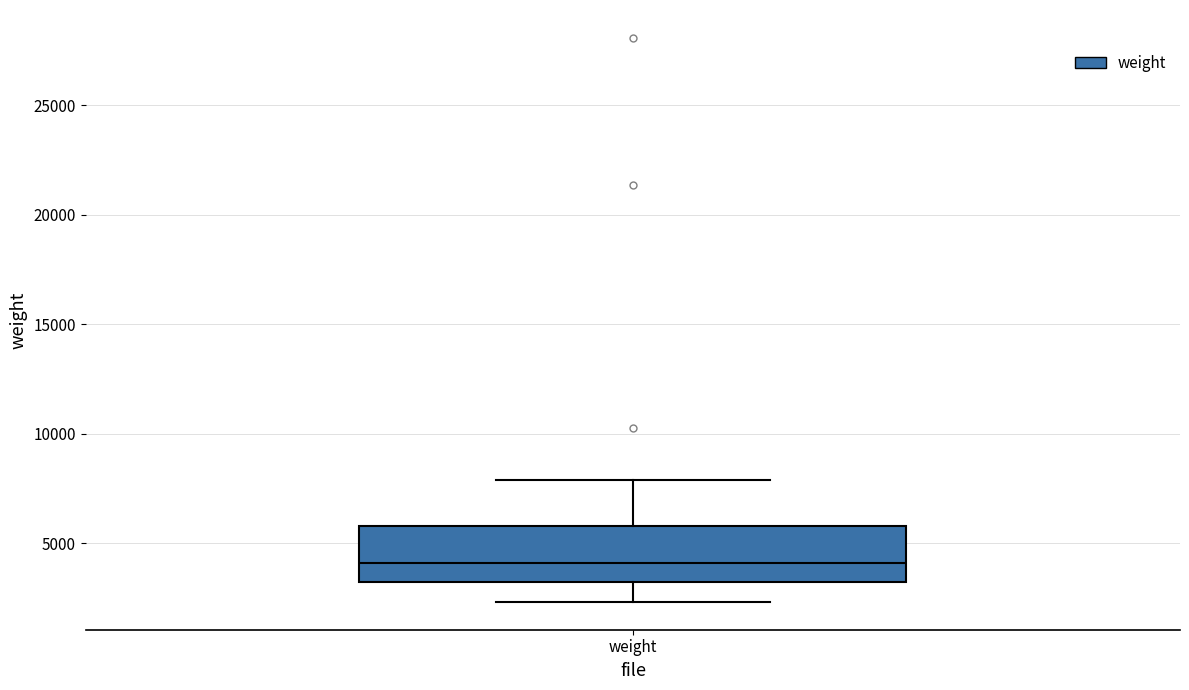

Read this box plot against the y-axis: the position of the median line, the range covered by the box, and the ends of both whiskers. The values are not printed on the chart, so give them approximately, as read against the axis.

median 4000, box 3000 to 6000, whiskers 2500 to 8000